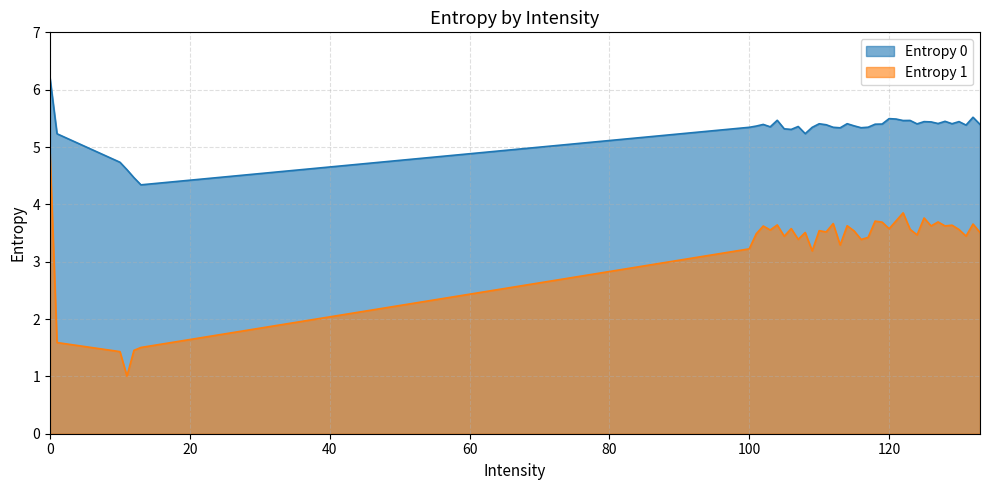

How many lines are shown in the chart?

2